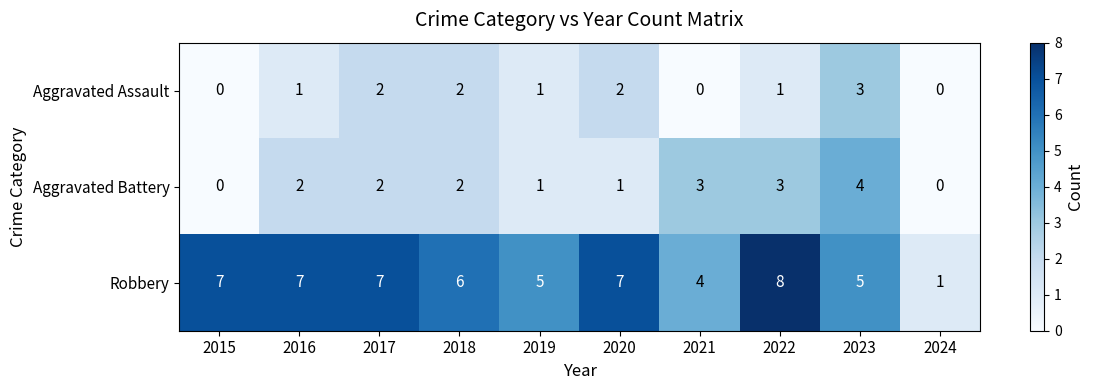

Which series has the largest total across all categories?

Robbery